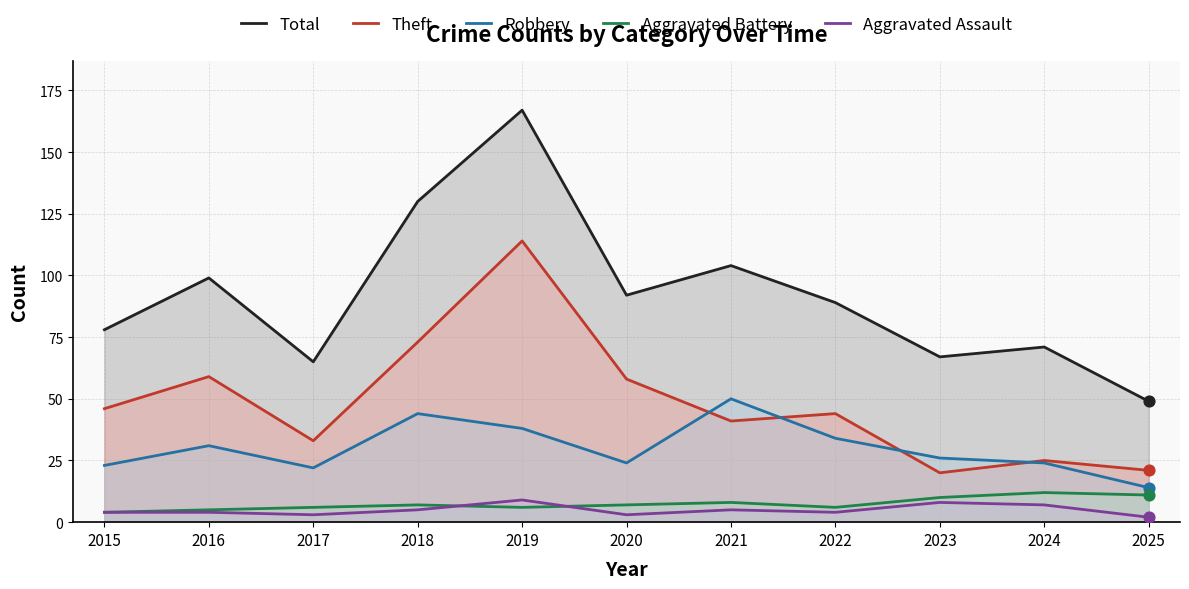

Is the value of Theft at 2022 greater than the value of Total at 2017?

No